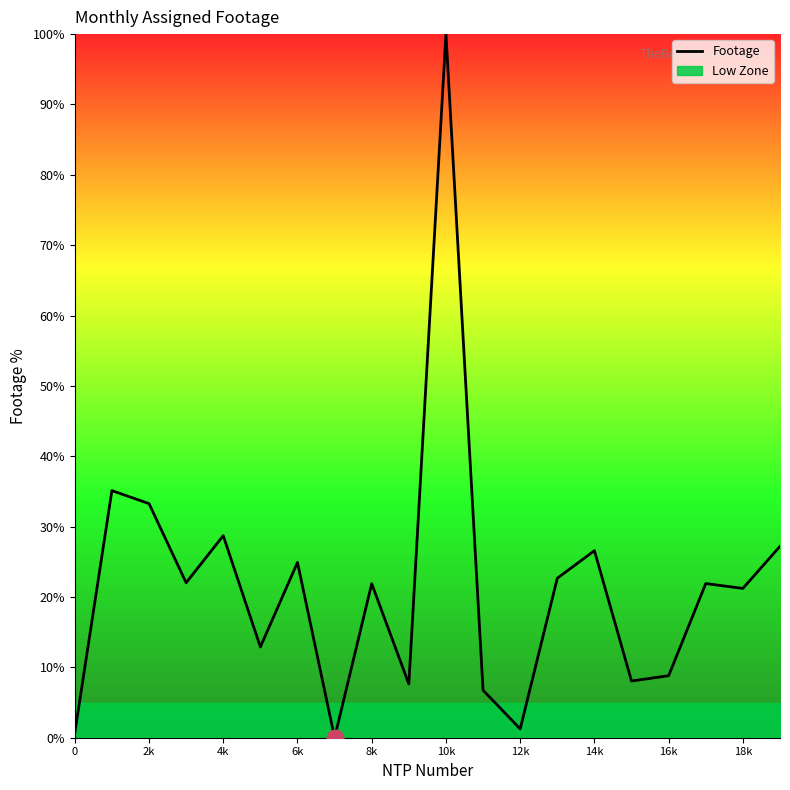

The chart shows a value of 6.8 at 11. True or false?

True